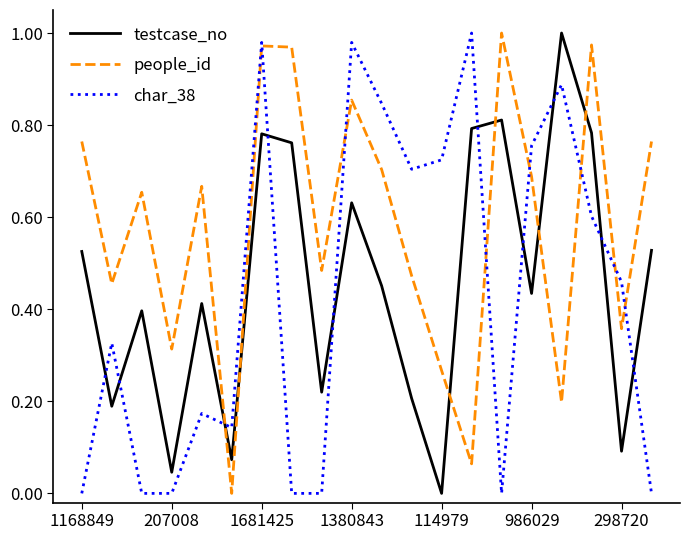

True or false: testcase_no and people_id cross at least once.

True